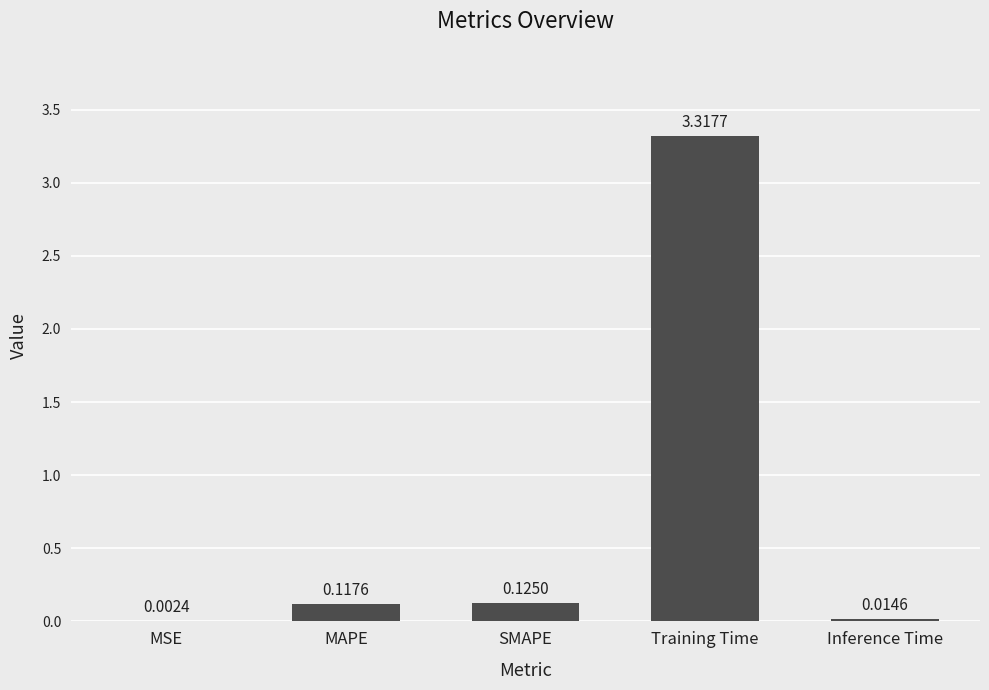

Which has a higher value, Training Time or SMAPE?

Training Time